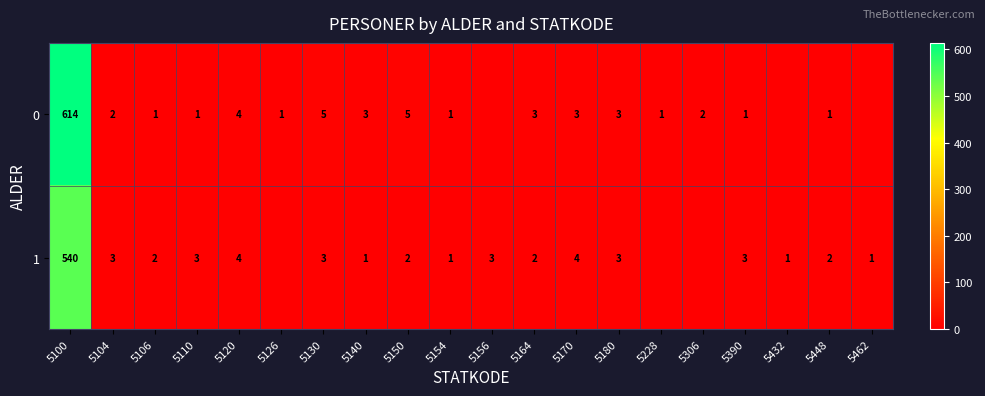

At 5448, list the series in order from smallest to largest.

0, 1